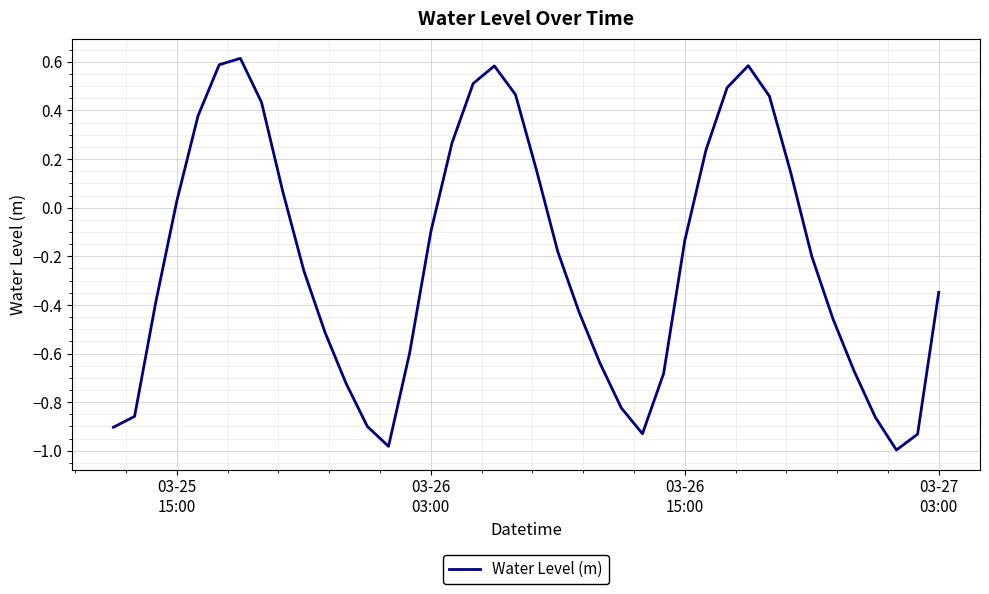

What is the greatest value displayed?

0.6